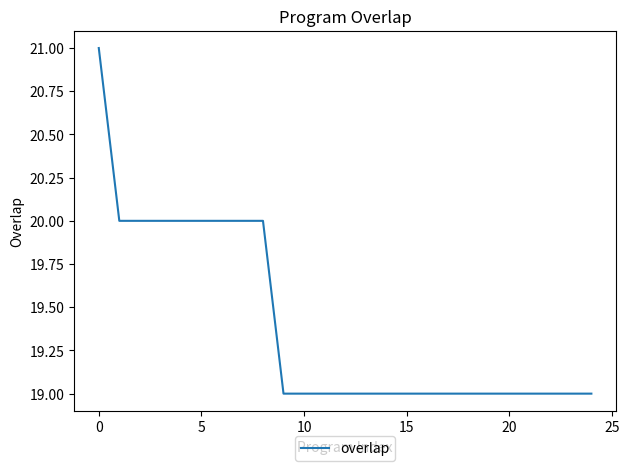

What is the sum of all values?

485